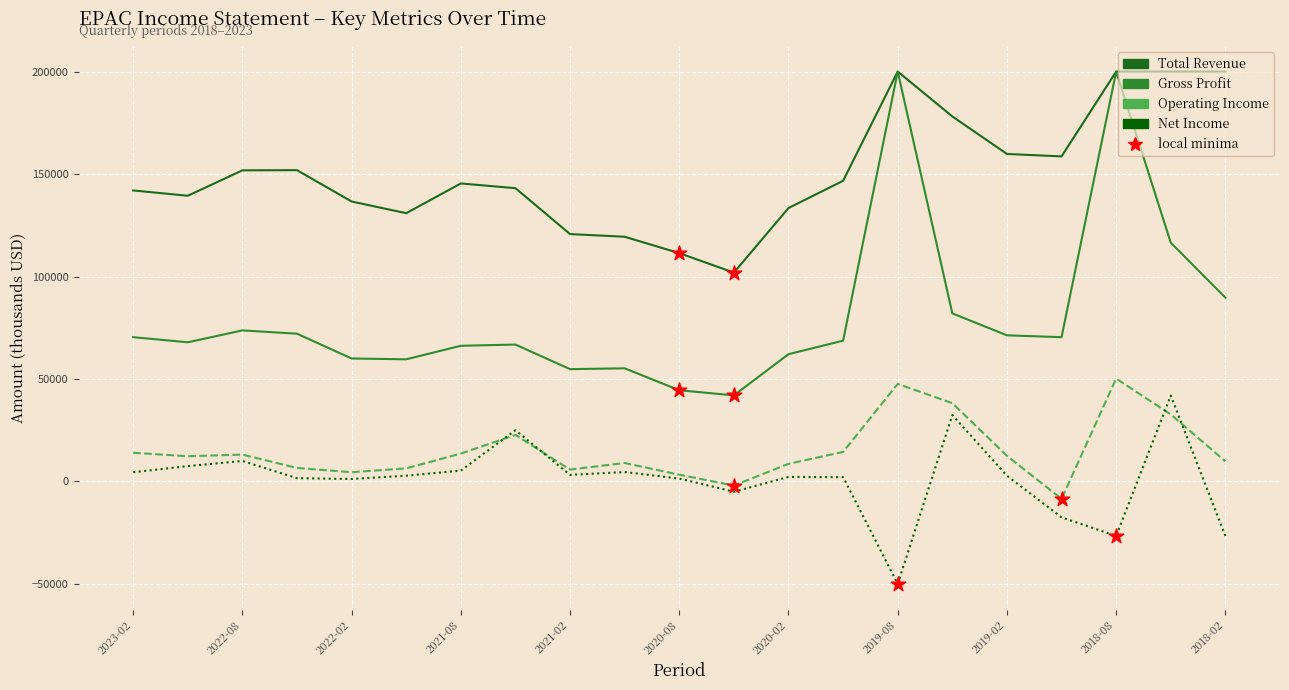

Which series has the largest total across all categories?

Total Revenue